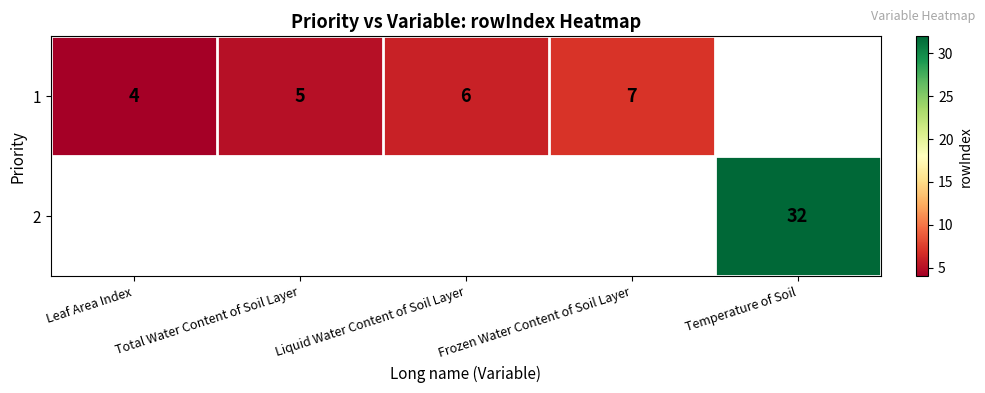

The value of 1 at Total Water Content of Soil Layer is 1. True or false?

False